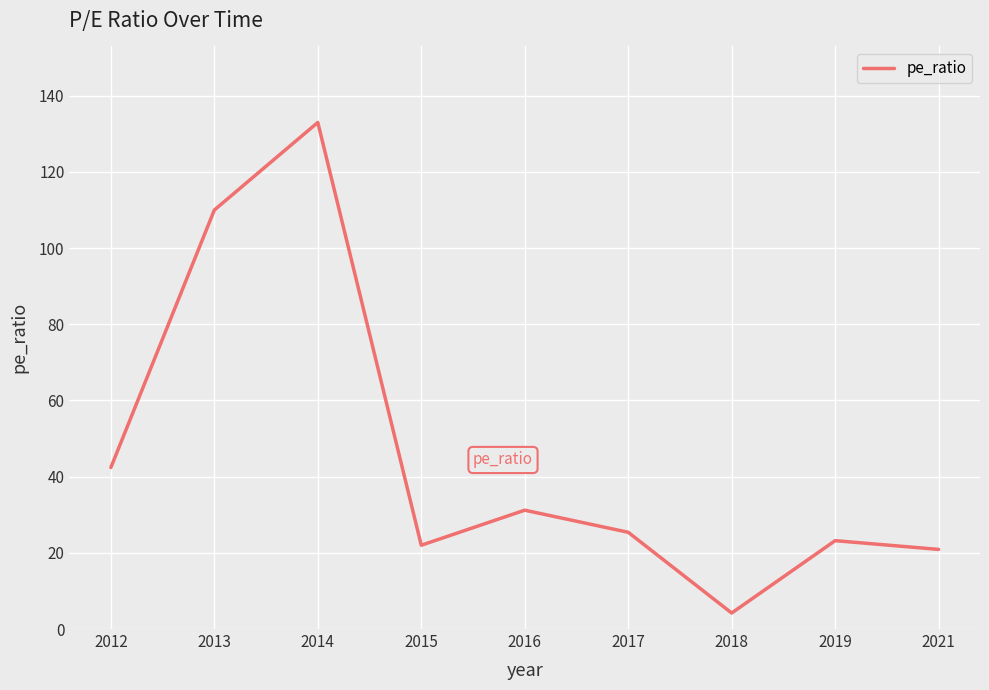

Count the number of values greater than 25.

5